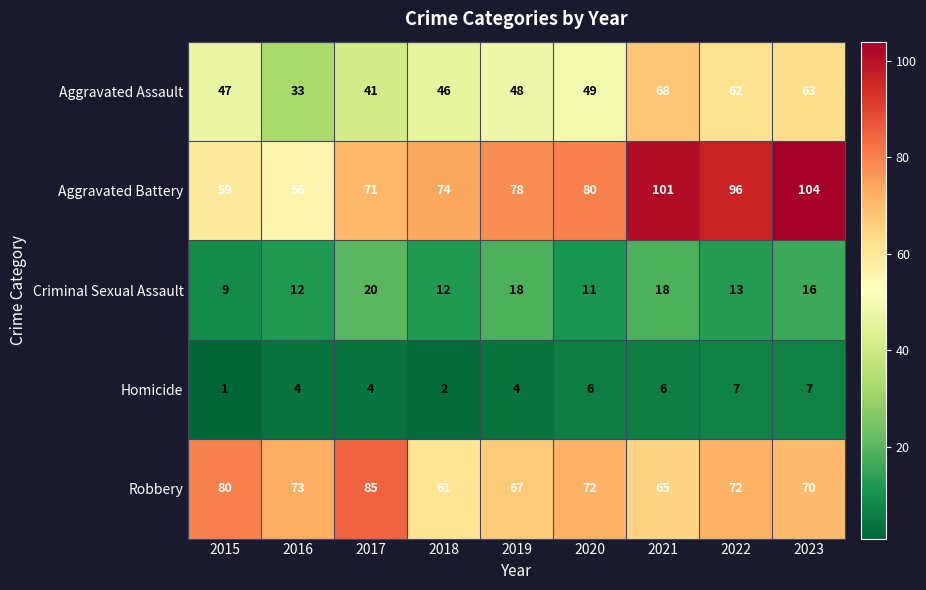

Count the number of categories in the chart.

9